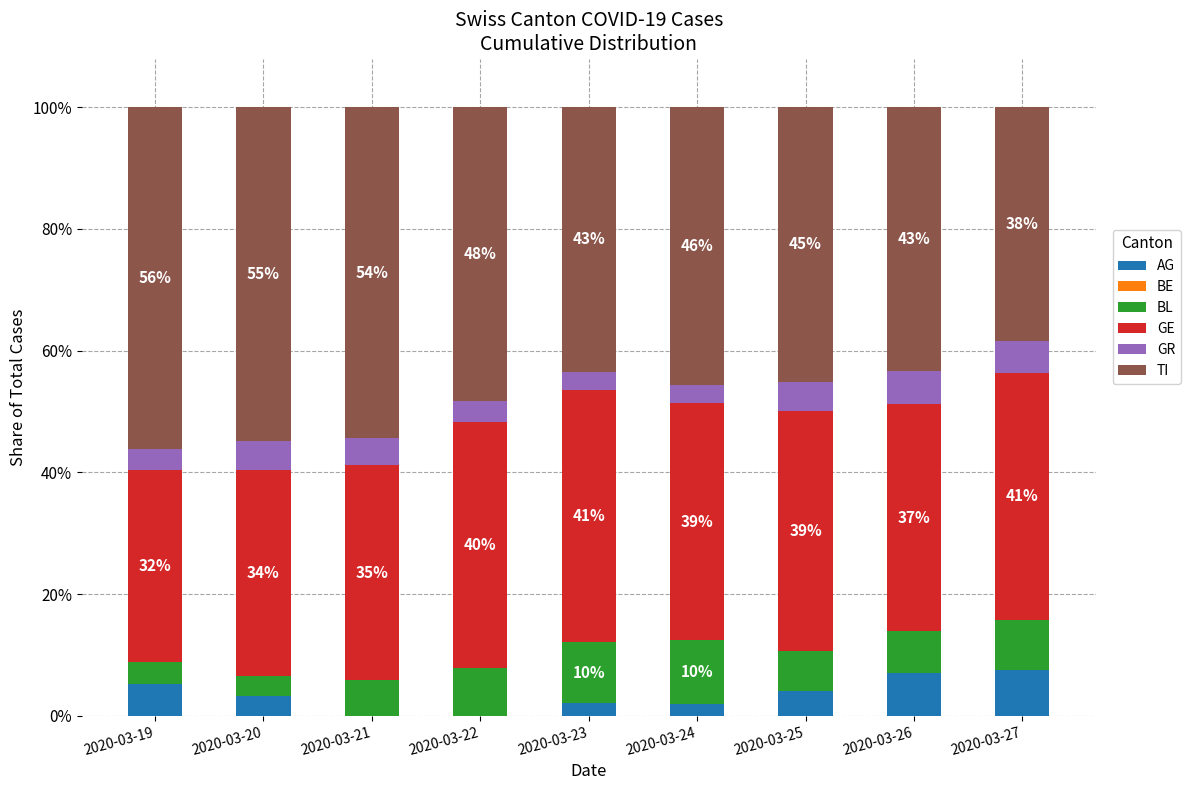

List the series in order of their peak value, lowest first.

BE, GR, AG, BL, GE, TI